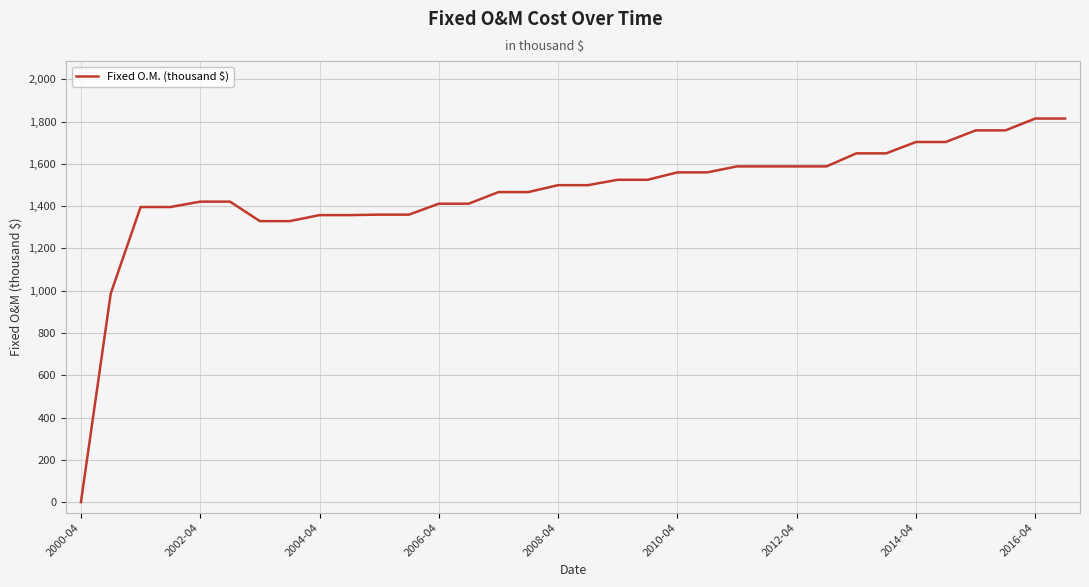

What is the greatest value displayed?

1814.3